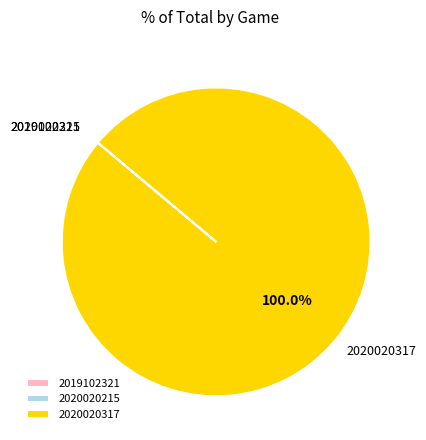

Which category has the biggest portion of the pie?

2020020317